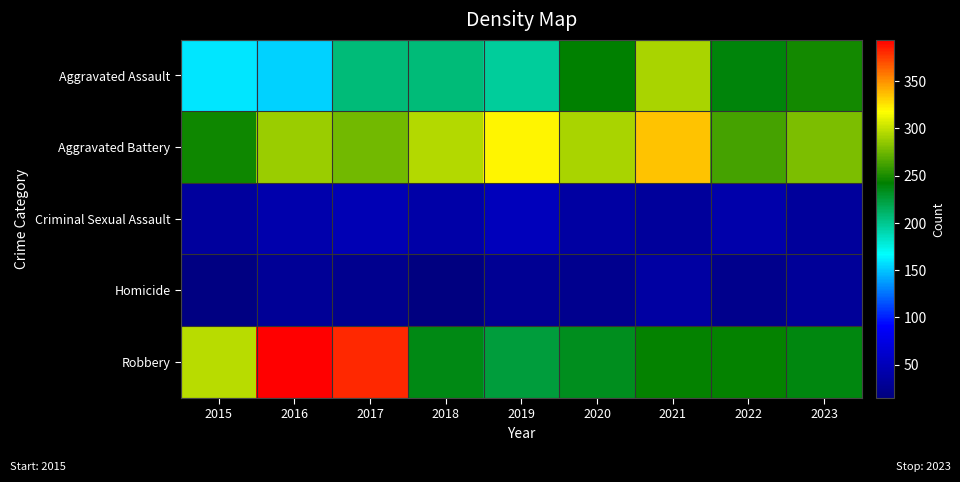

Which series has the widest spread of values?

Robbery